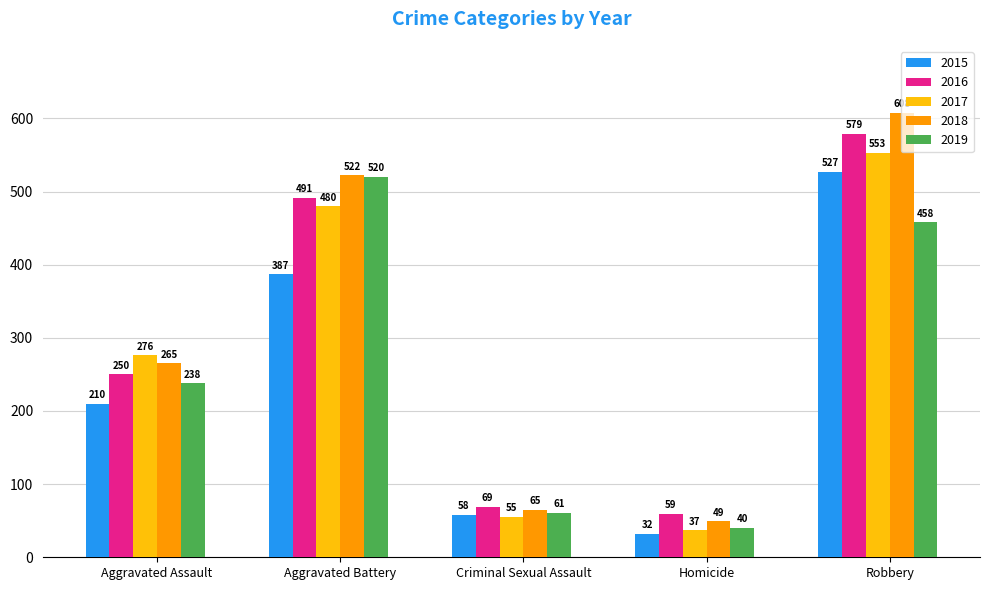

List the series in order of their peak value, lowest first.

2019, 2015, 2017, 2016, 2018